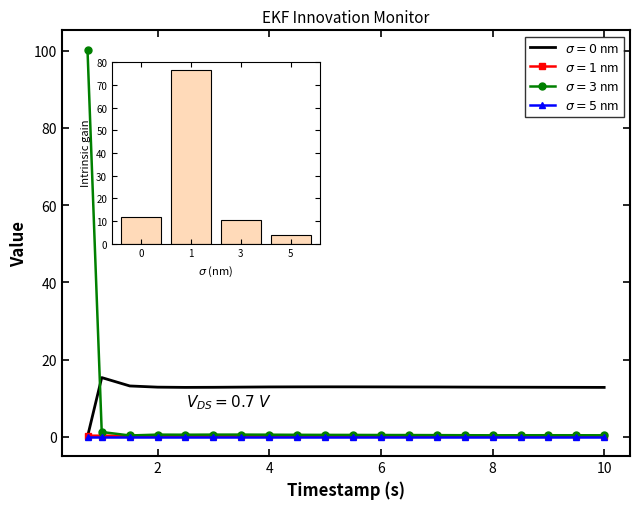

At 2, list the series in order from smallest to largest.

$\sigma=5$ nm, $\sigma=1$ nm, $\sigma=3$ nm, $\sigma=0$ nm